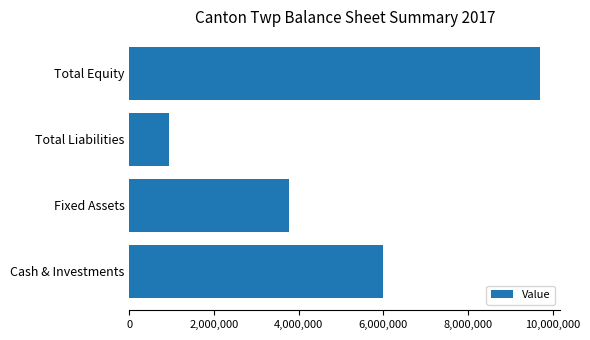

What is the difference between the second highest and minimum values?

5044065